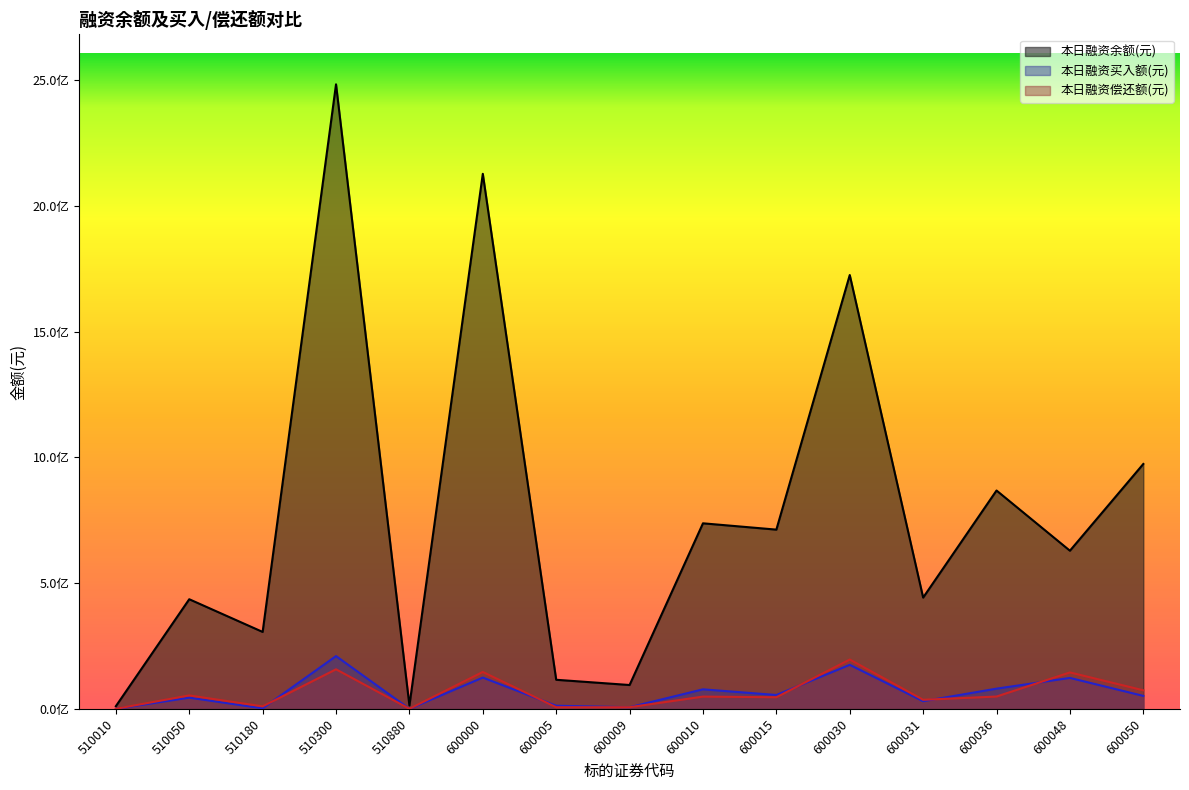

How many lines are shown in the chart?

3